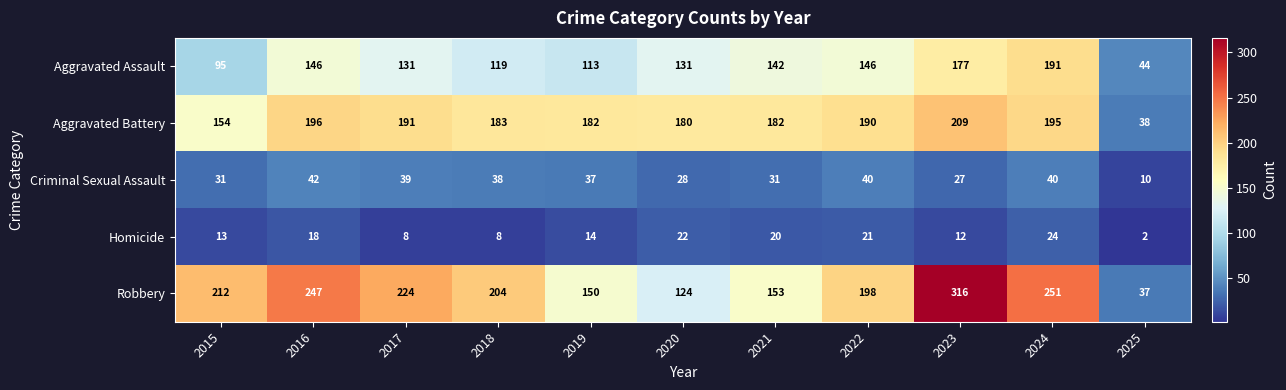

How many series are shown in this chart?

5